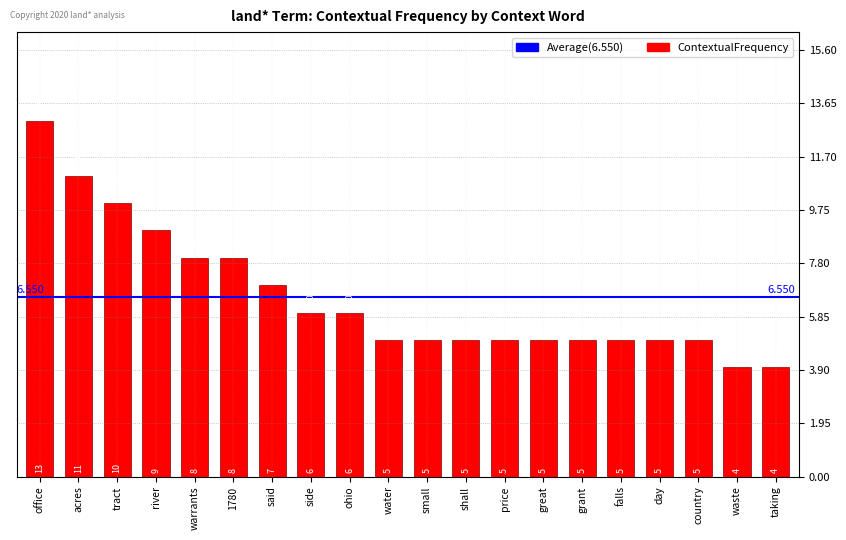

What is the label of the 15th bar from the left?

grant